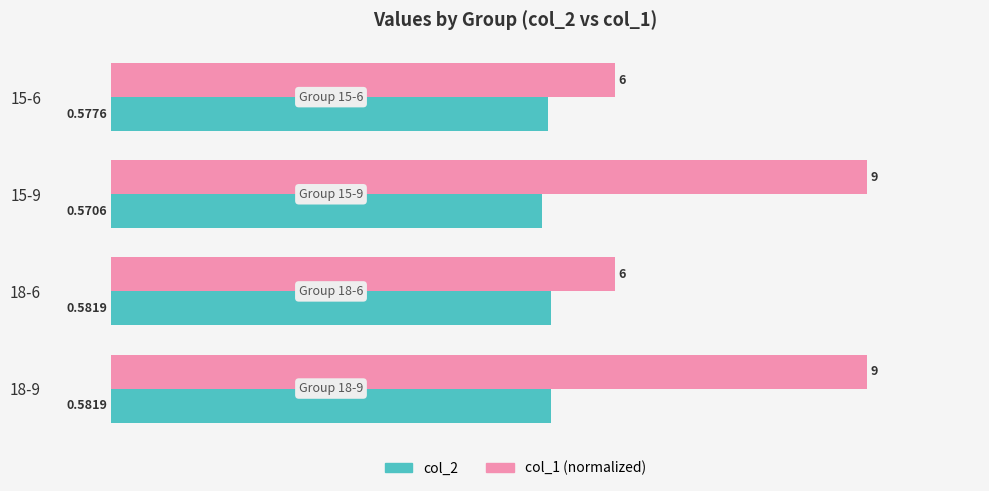

Which series has the widest spread of values?

col_1 (normalized)